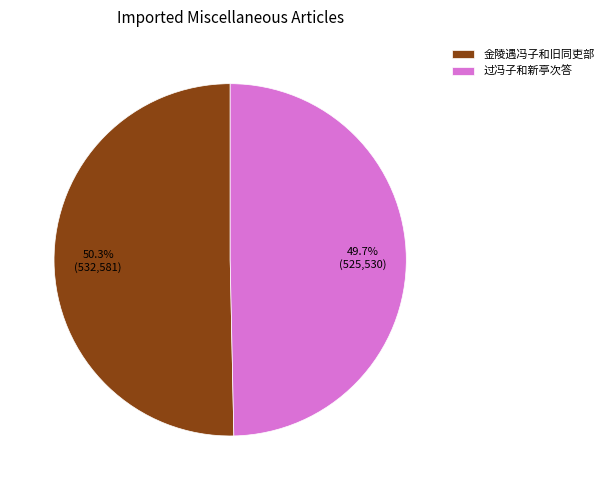

How many segments does this pie chart have?

2